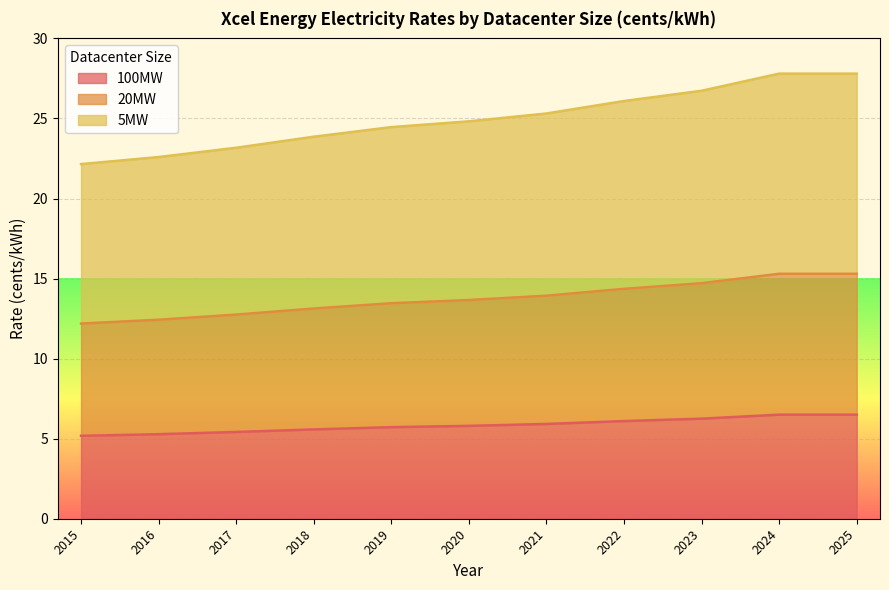

At which category is the sum across all series the highest?

2024